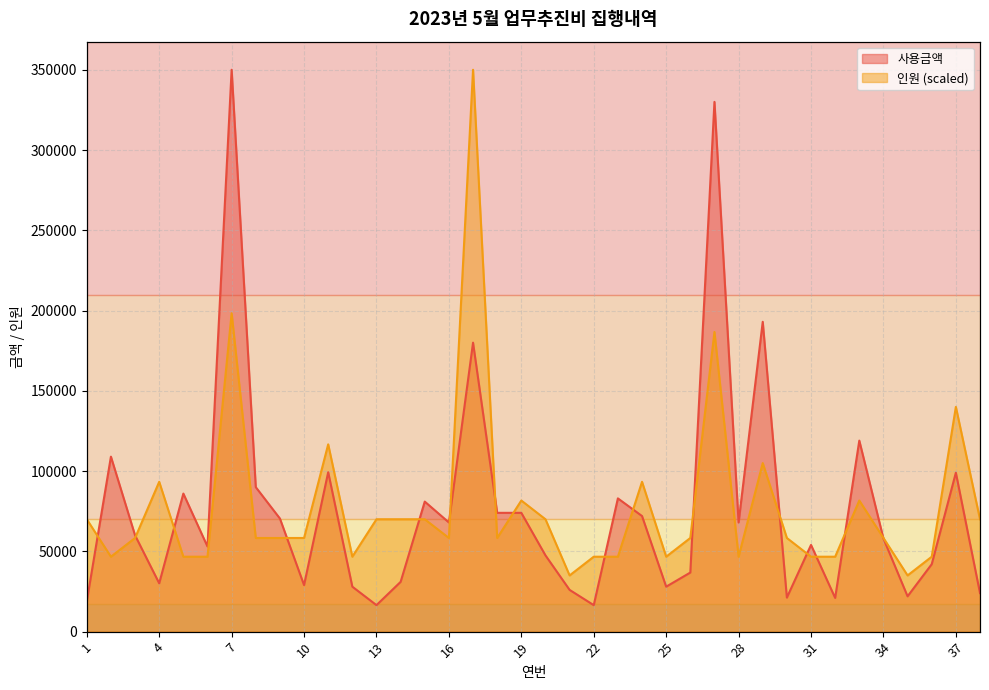

At which category does 인원 reach its first local peak?

4